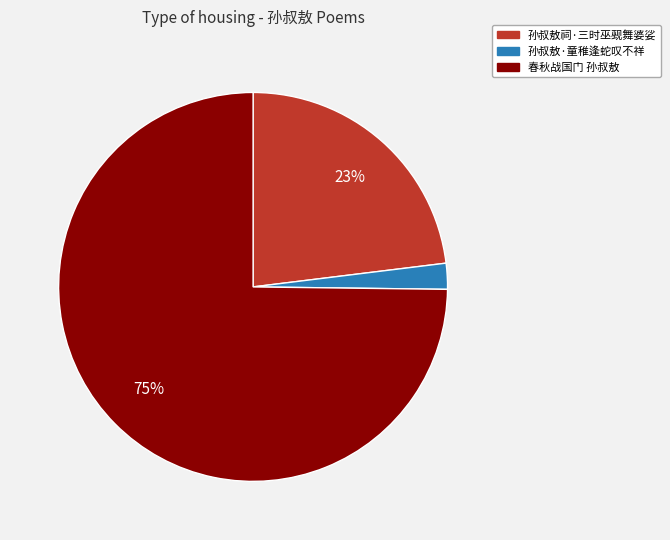

Which category has the biggest portion of the pie?

春秋战国门 孙叔敖